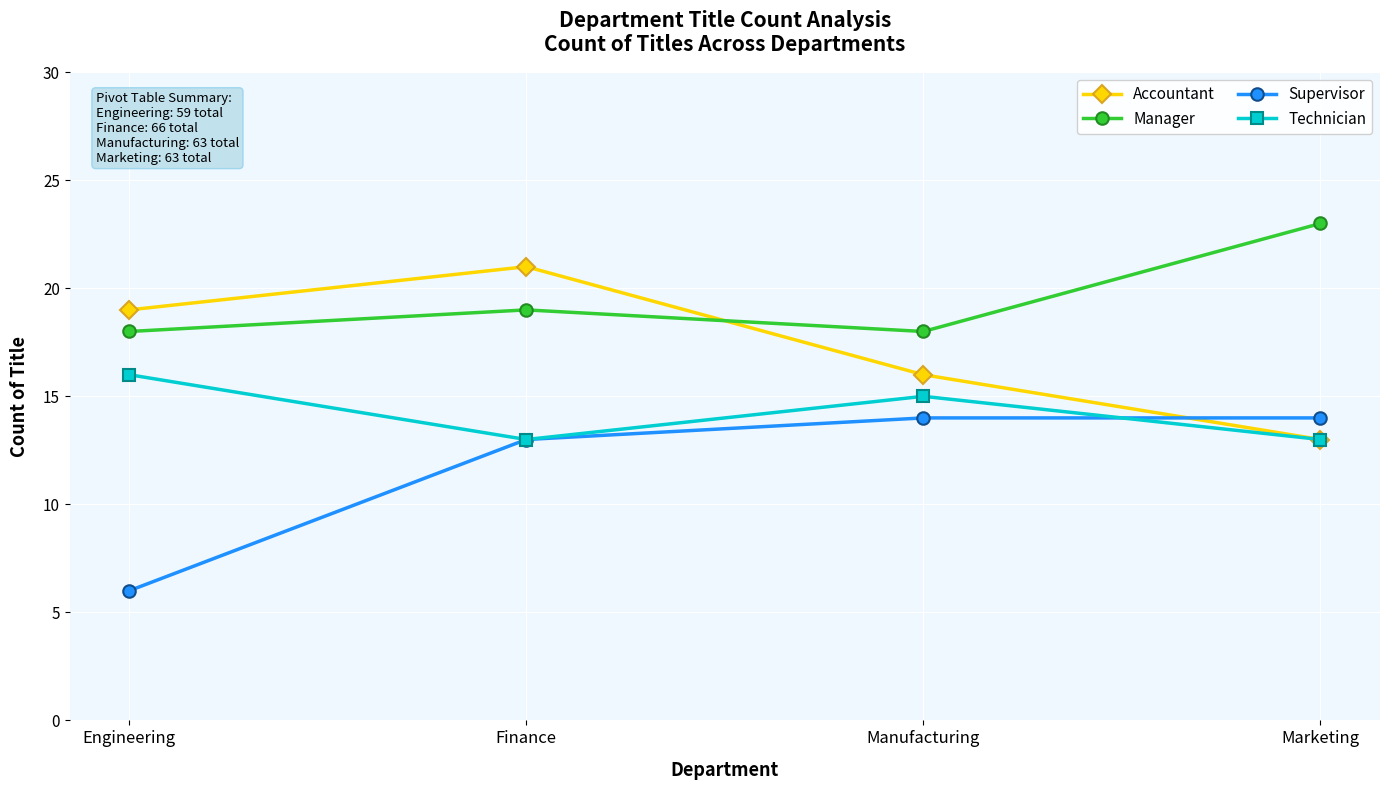

At how many categories does at least one series exceed 14?

4